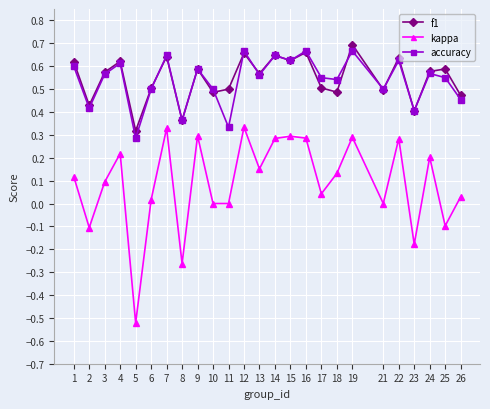

Is it true that accuracy equals 0.6 at 17?

True